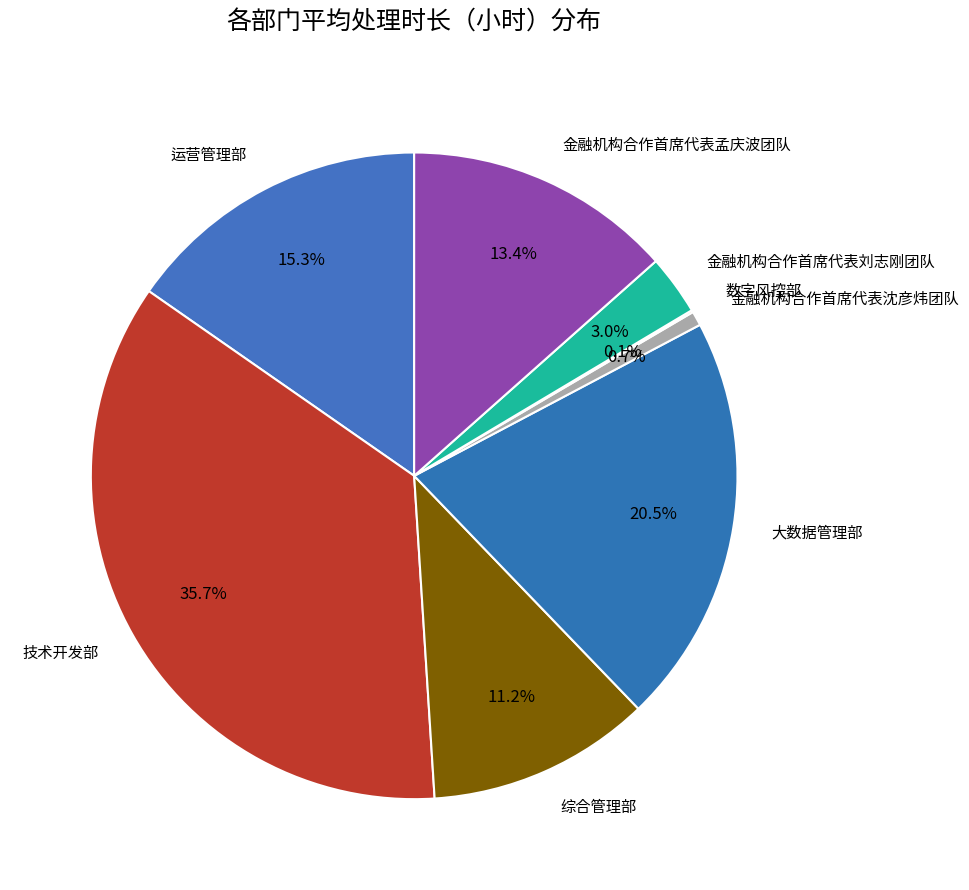

What percentage is NOT represented by 金融机构合作首席代表刘志刚团队?

97.0%